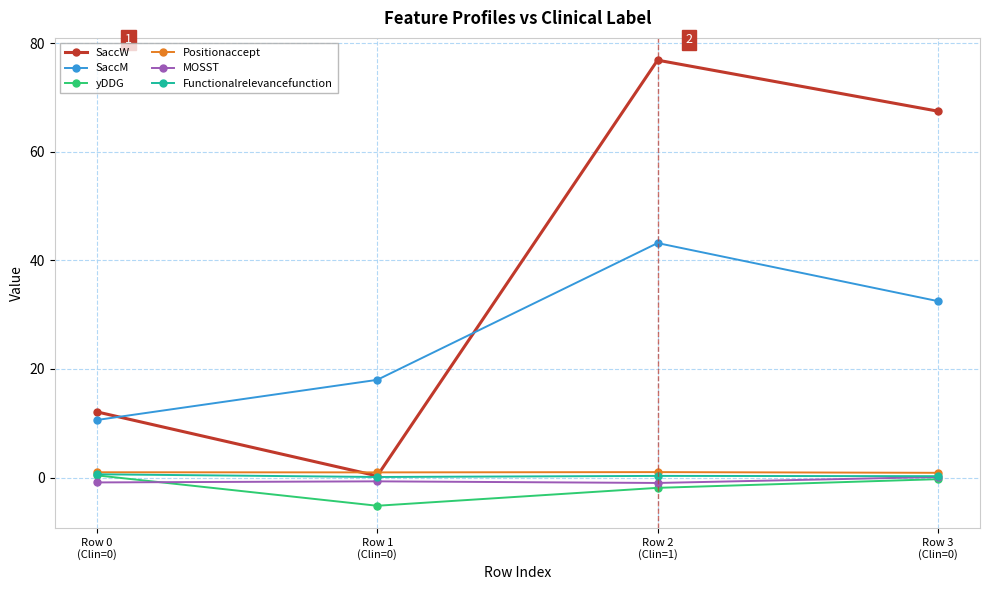

What is the difference between the highest and lowest values at Row 1
(Clin=0)?

23.2